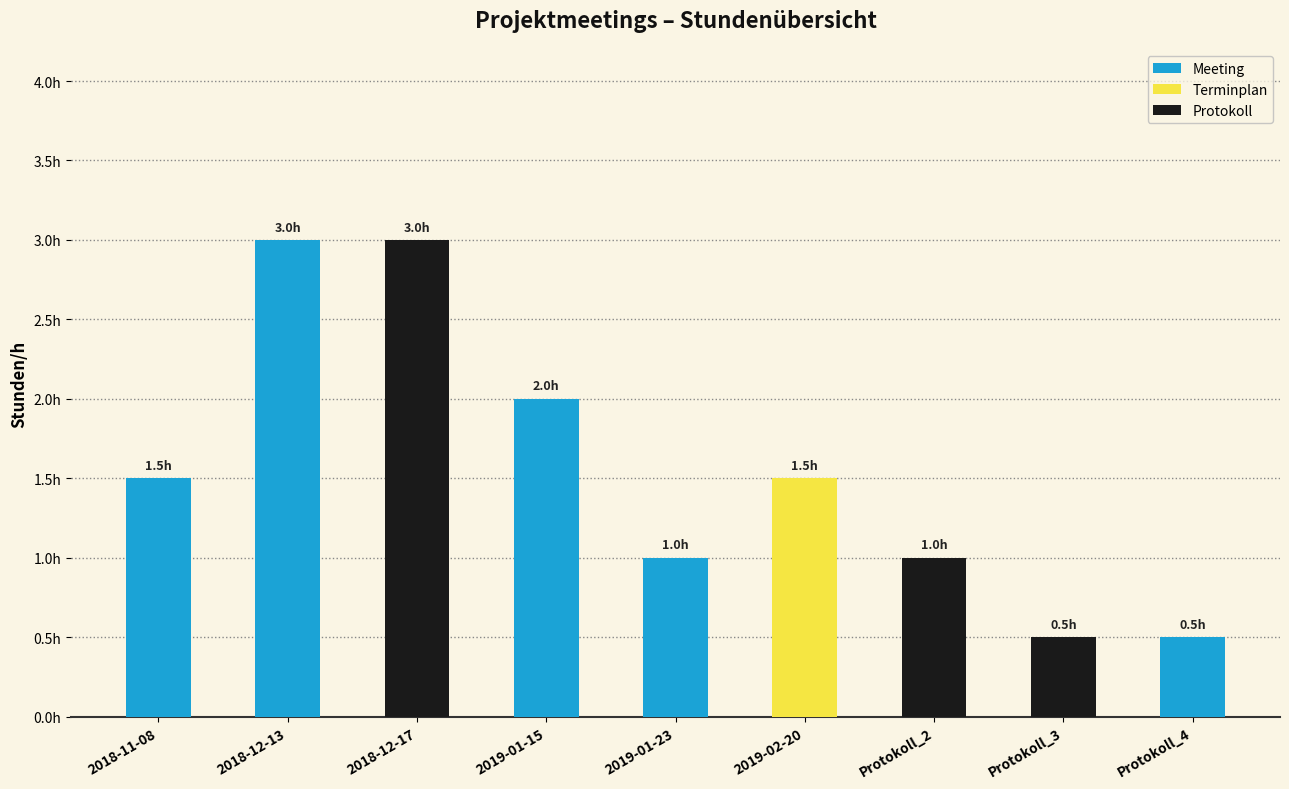

Does the chart contain any negative values?

No